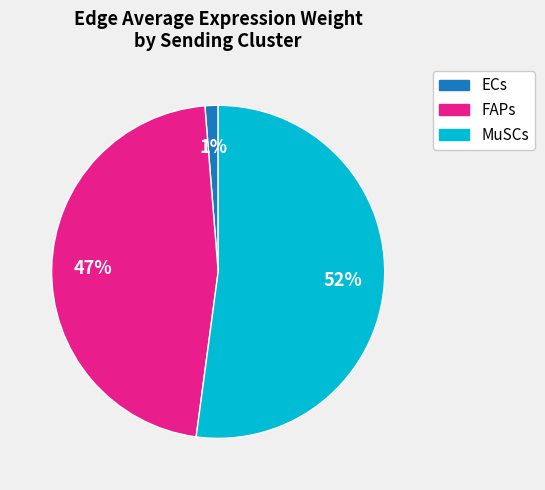

Combined, do FAPs and ECs account for over 50%?

No